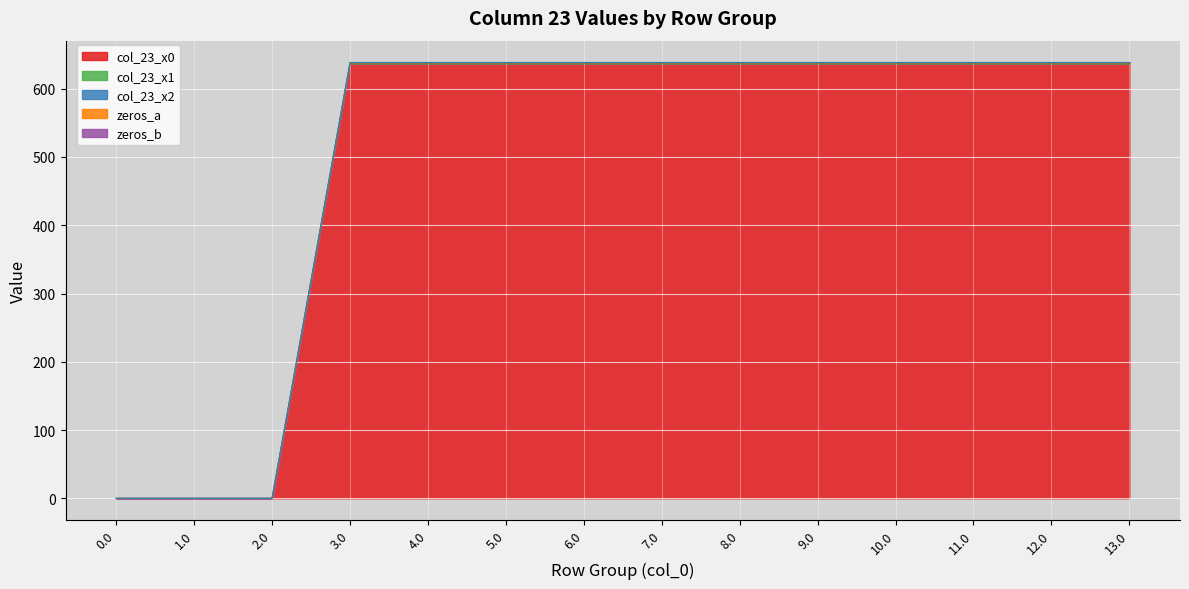

Where does the col_23_x1 series first go above 637?

3.0